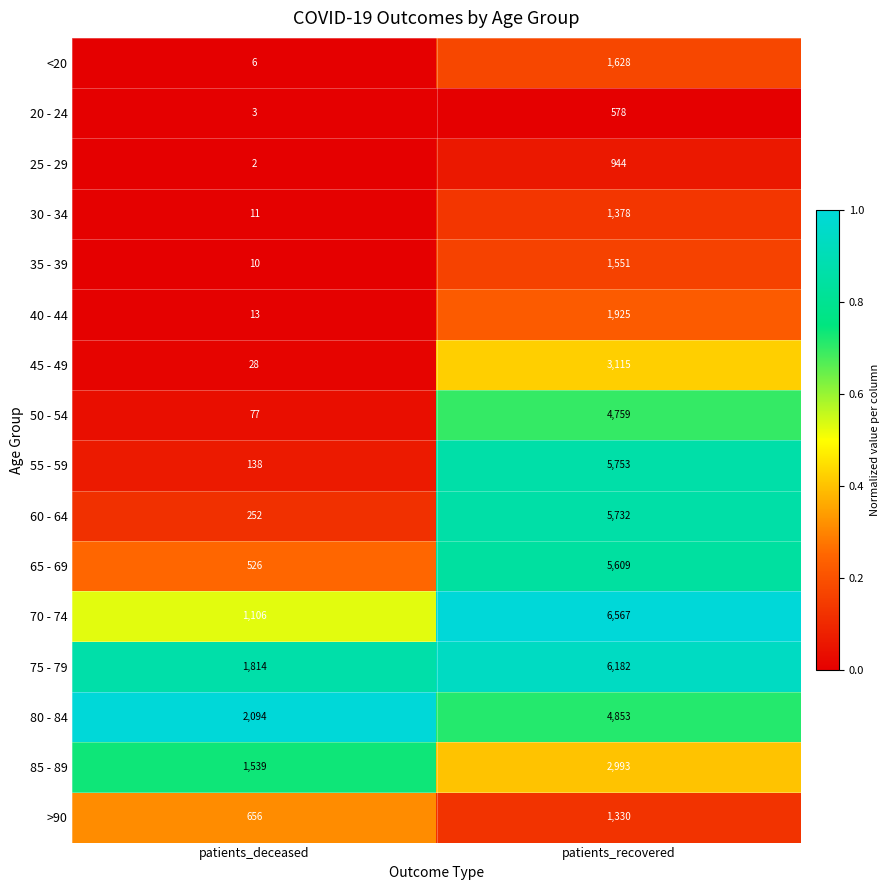

Which series changed the most between patients_deceased and patients_recovered?

55 - 59